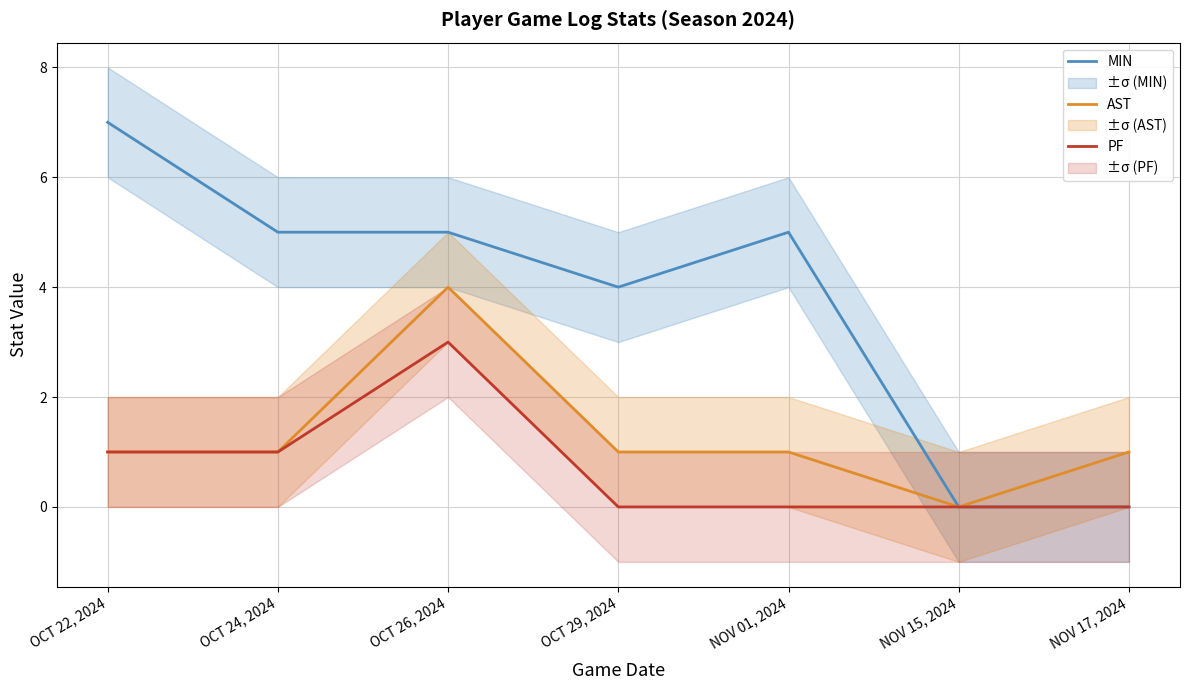

At which label is MIN closest to 3?

OCT 29, 2024